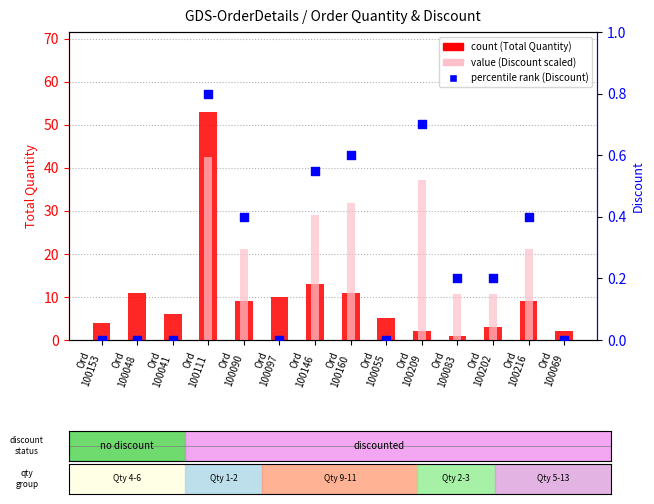

Which series reaches the minimum Y coordinate?

value (Discount scaled)